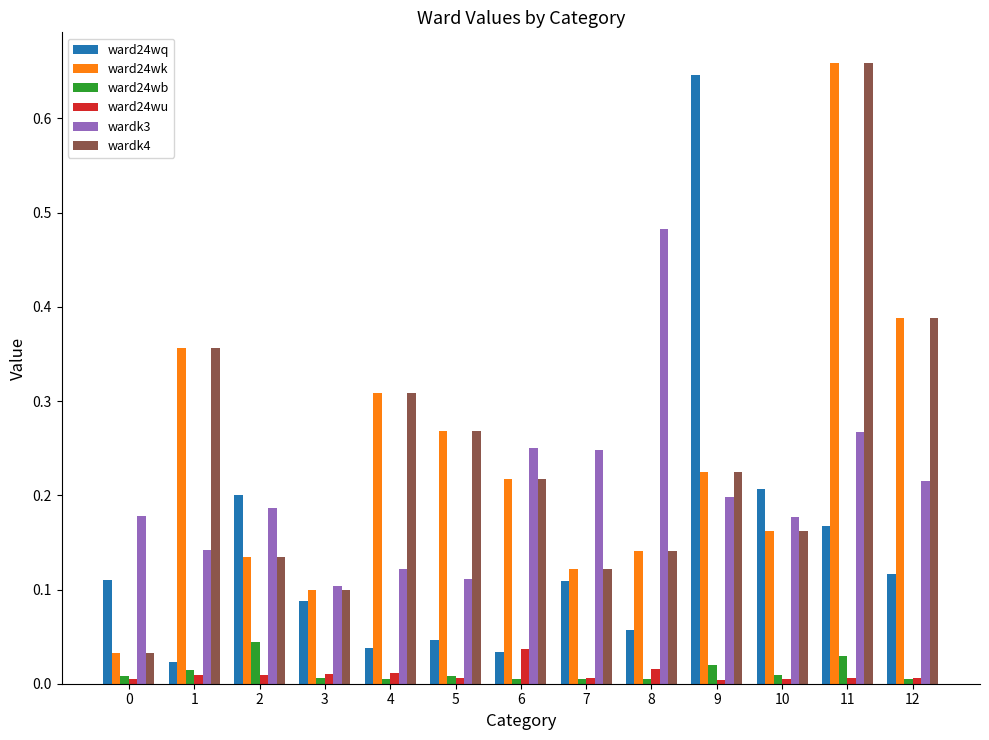

Is the value of wardk3 at 8 greater than the value of ward24wq at 12?

Yes